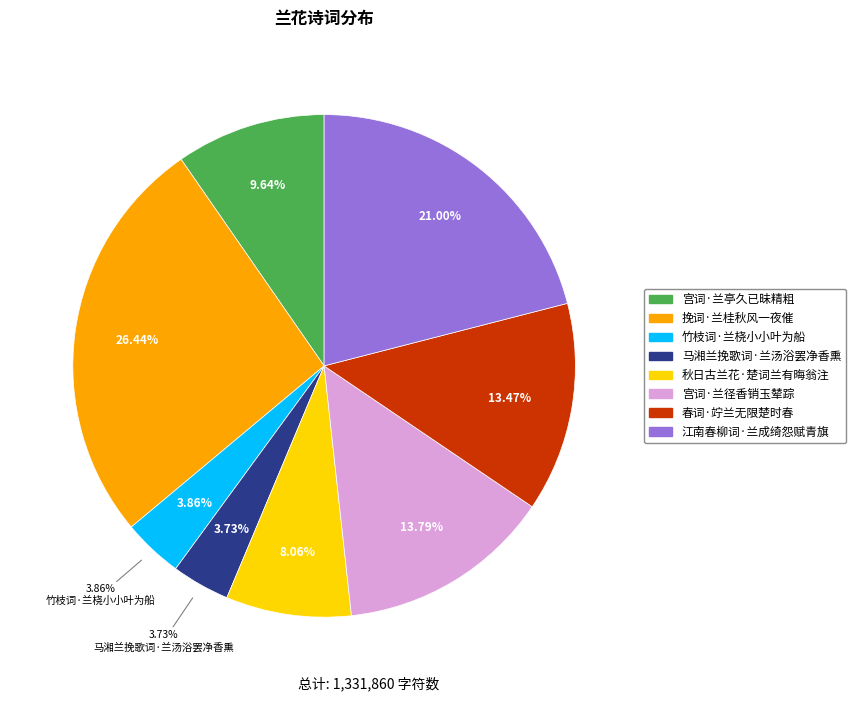

Which category has the smallest portion of the pie?

马湘兰挽歌词·兰汤浴罢净香熏